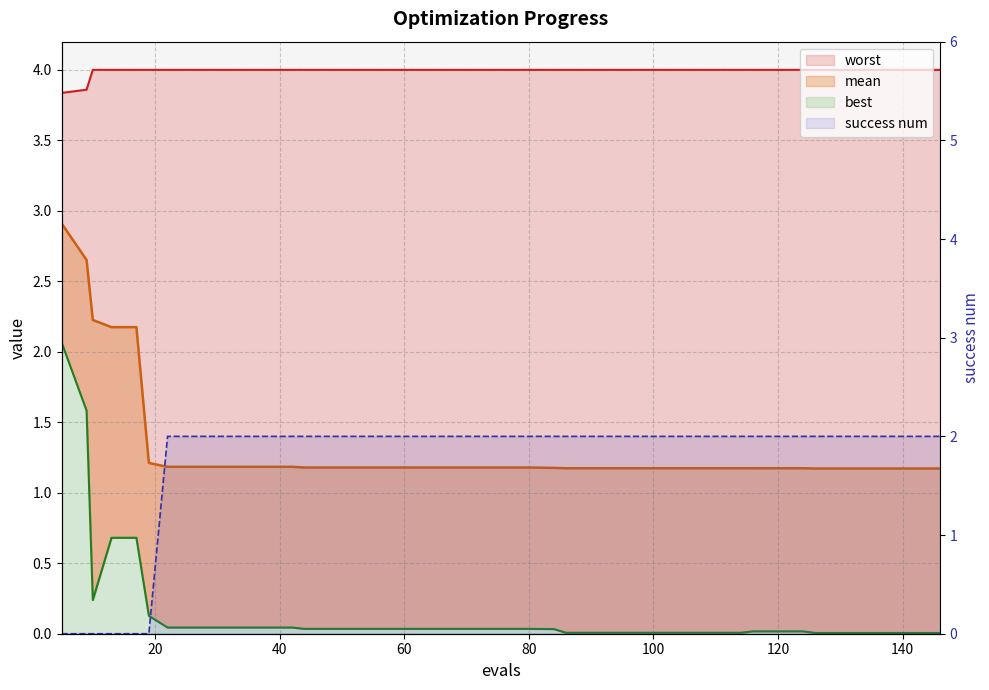

At 30, list the series in order from largest to smallest.

worst, success num, mean, best